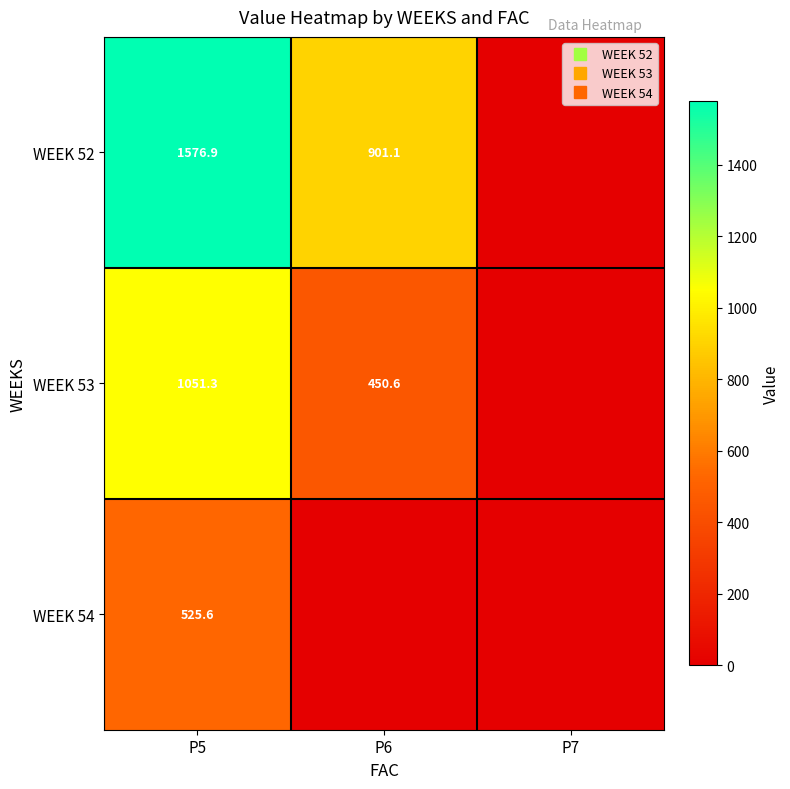

Between P6 and P7, which is larger?

P6